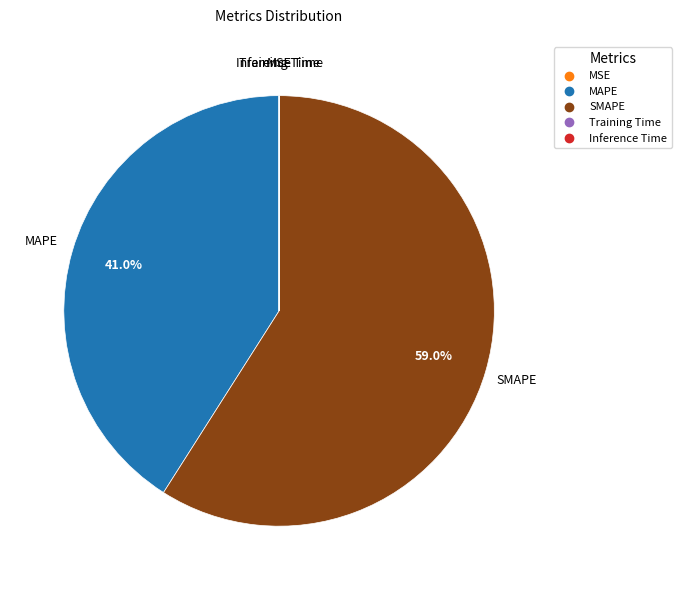

Does SMAPE represent more than half of the total?

Yes